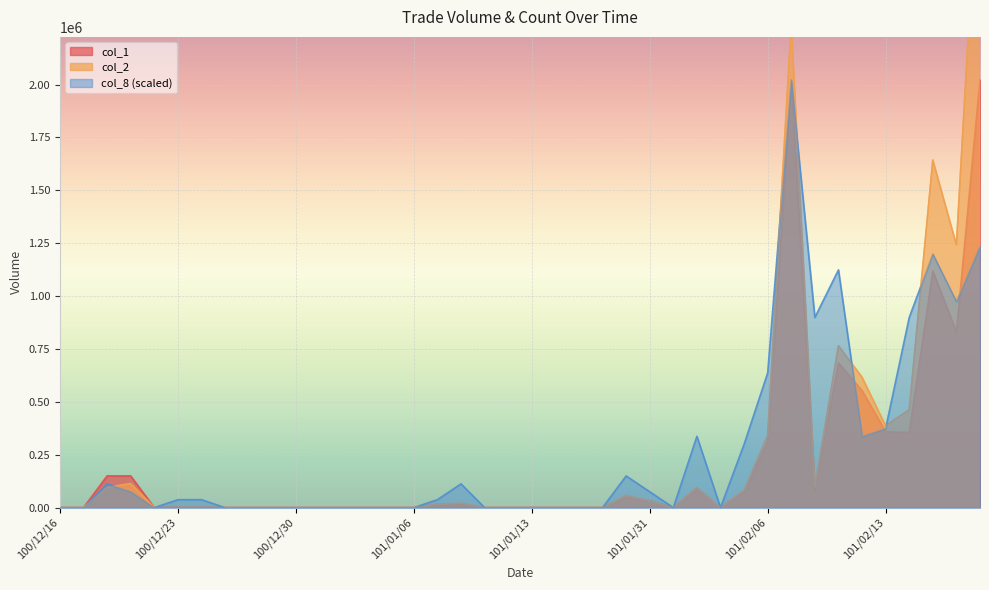

Reading right to left, list all the values displayed in this chart.

col_1: 101/02/17=2023000.0	101/02/16=829000.0	101/02/15=1118000.0	101/02/14=355000.0	101/02/13=358000.0	101/02/10=553000.0	101/02/09=684000.0	101/02/08=85000.0	101/02/07=2013000.0	101/02/06=312000.0	101/02/04=76000.0	101/02/03=0.0	101/02/02=90000.0	101/02/01=0.0	101/01/31=32000.0	101/01/30=52000.0	101/01/18=0.0	101/01/17=0.0	101/01/16=0.0	101/01/13=0.0	101/01/12=0.0	101/01/11=0.0	101/01/10=18000.0	101/01/09=15000.0	101/01/06=0.0	101/01/05=0.0	101/01/04=0.0	101/01/03=0.0	101/01/02=0.0	100/12/30=0.0	100/12/29=0.0	100/12/28=0.0	100/12/27=0.0	100/12/26=3000.0	100/12/23=3000.0	100/12/22=0.0	100/12/21=150000.0	100/12/20=150000.0	100/12/19=0.0	100/12/16=0.0
col_2: 101/02/17=3222210.0	101/02/16=1242620.0	101/02/15=1643410.0	101/02/14=462760.0	101/02/13=387020.0	101/02/10=616680.0	101/02/09=765300.0	101/02/08=99050.0	101/02/07=2291780.0	101/02/06=341740.0	101/02/04=81720.0	101/02/03=0.0	101/02/02=95300.0	101/02/01=0.0	101/01/31=32040.0	101/01/30=57580.0	101/01/18=0.0	101/01/17=0.0	101/01/16=0.0	101/01/13=0.0	101/01/12=0.0	101/01/11=0.0	101/01/10=20850.0	101/01/09=16050.0	101/01/06=0.0	101/01/05=0.0	101/01/04=0.0	101/01/03=0.0	101/01/02=0.0	100/12/30=0.0	100/12/29=0.0	100/12/28=0.0	100/12/27=0.0	100/12/26=3000.0	100/12/23=2730.0	100/12/22=0.0	100/12/21=114000.0	100/12/20=95000.0	100/12/19=0.0	100/12/16=0.0
col_8: 101/02/17=1236277.8	101/02/16=974037.0	101/02/15=1198814.8	101/02/14=899111.1	101/02/13=374629.6	101/02/10=337166.7	101/02/09=1123888.9	101/02/08=899111.1	101/02/07=2023000.0	101/02/06=636870.4	101/02/04=299703.7	101/02/03=0.0	101/02/02=337166.7	101/02/01=0.0	101/01/31=74925.9	101/01/30=149851.9	101/01/18=0.0	101/01/17=0.0	101/01/16=0.0	101/01/13=0.0	101/01/12=0.0	101/01/11=0.0	101/01/10=112388.9	101/01/09=37463.0	101/01/06=0.0	101/01/05=0.0	101/01/04=0.0	101/01/03=0.0	101/01/02=0.0	100/12/30=0.0	100/12/29=0.0	100/12/28=0.0	100/12/27=0.0	100/12/26=37463.0	100/12/23=37463.0	100/12/22=0.0	100/12/21=74925.9	100/12/20=112388.9	100/12/19=0.0	100/12/16=0.0